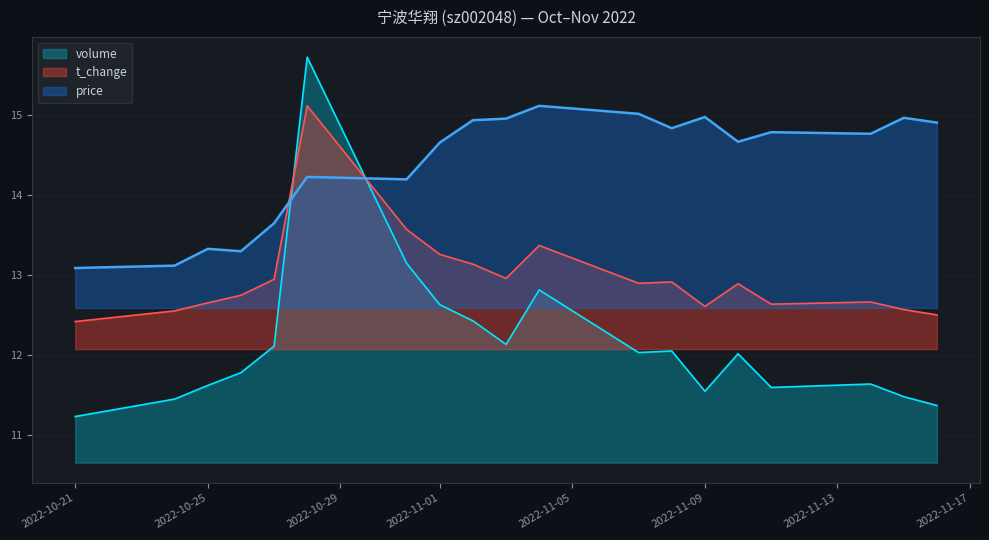

Which category has the lowest value in the volume series?

2022-10-21